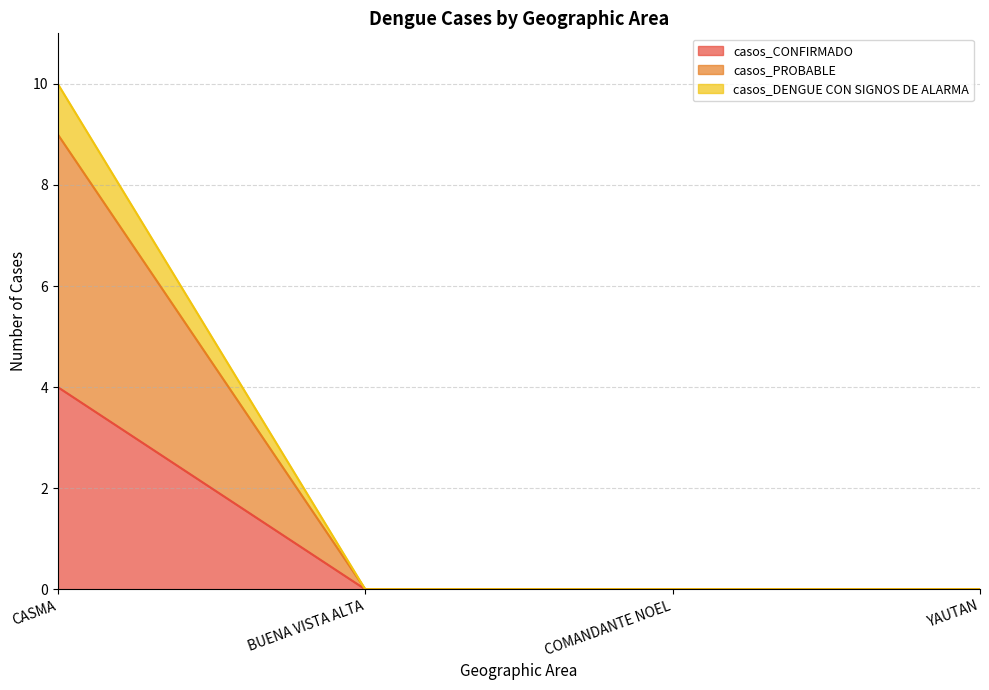

What is the label of the 3rd point from the right?

BUENA VISTA ALTA